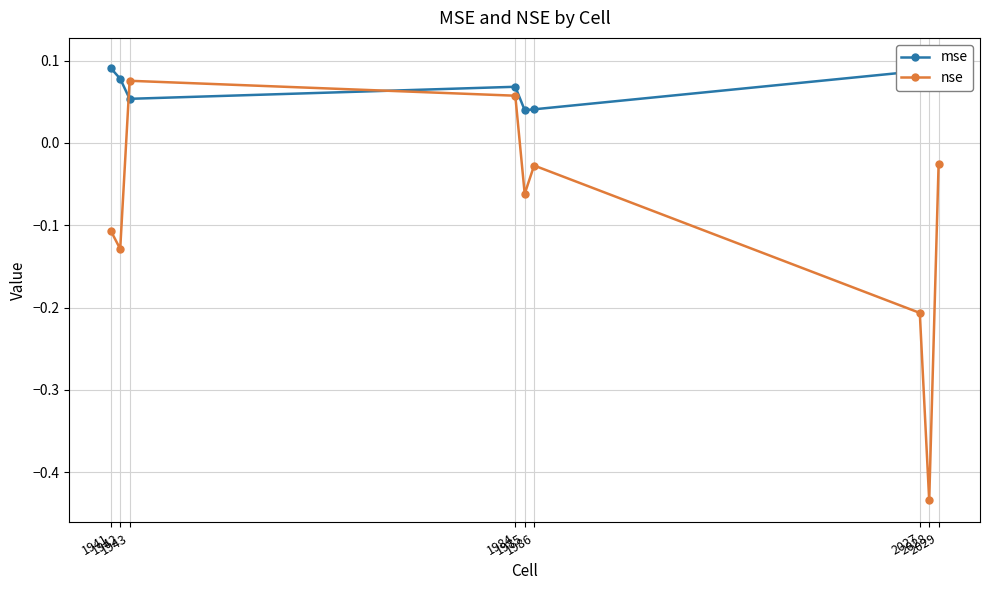

Which has a higher value, 1985 or 1942?

1942